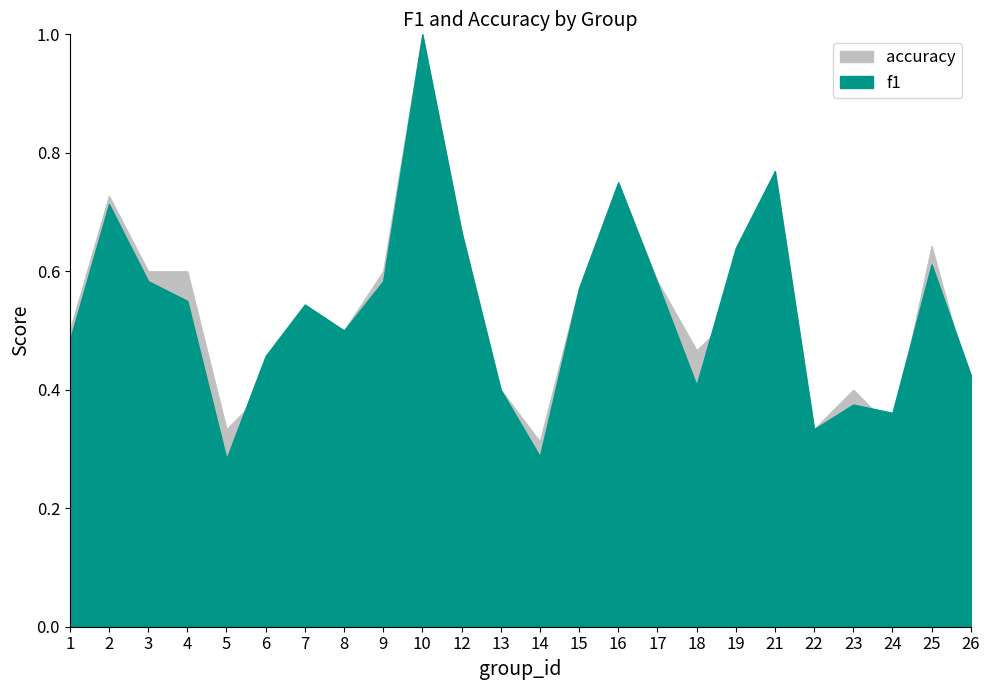

List the series in order of their overall mean, lowest first.

f1, accuracy